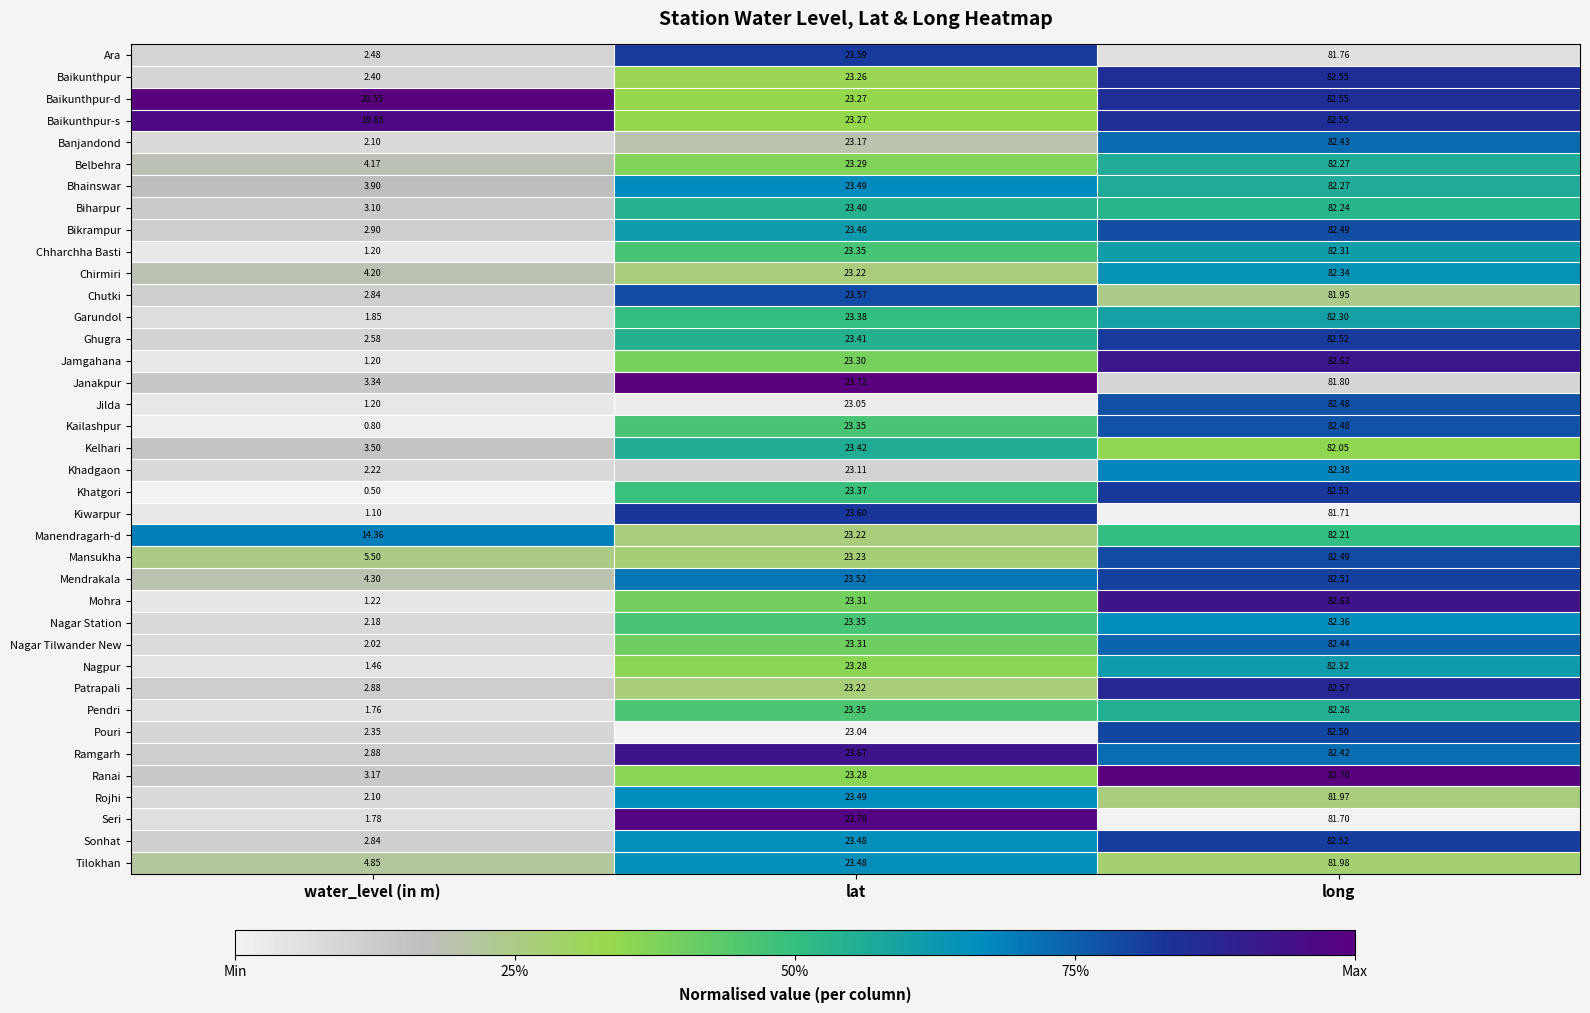

List the labels in order of Bhainswar value, largest first.

long, lat, water_level (in m)